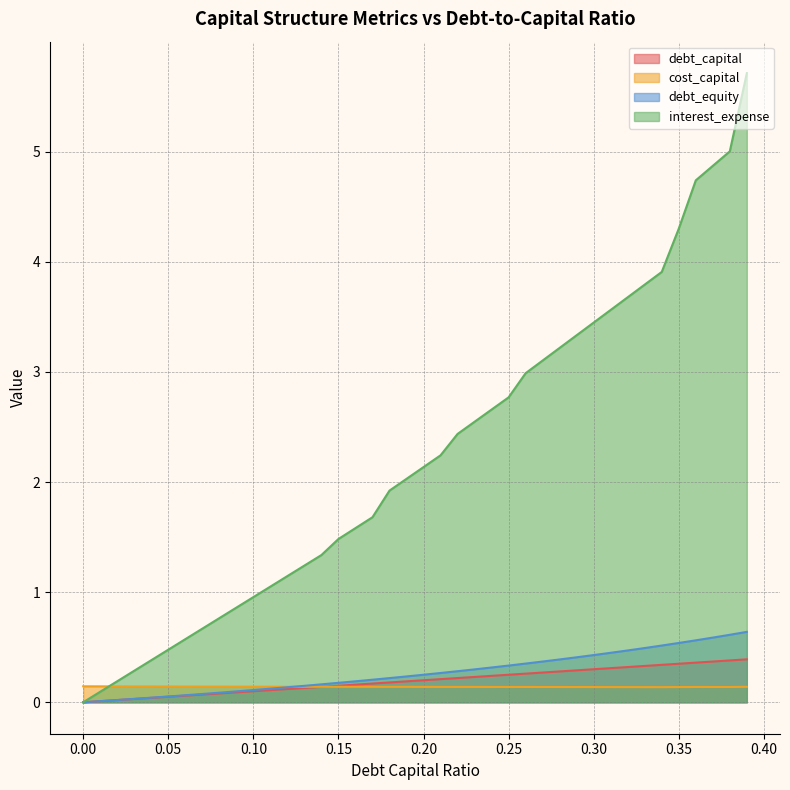

List the labels in order of debt_equity value, smallest first.

0.0, 0.01, 0.02, 0.03, 0.04, 0.05, 0.06, 0.07, 0.08, 0.09, 0.1, 0.11, 0.12, 0.13, 0.14, 0.15, 0.16, 0.17, 0.18, 0.19, 0.2, 0.21, 0.22, 0.23, 0.24, 0.25, 0.26, 0.27, 0.28, 0.29, 0.3, 0.31, 0.32, 0.33, 0.34, 0.35, 0.36, 0.37, 0.38, 0.39